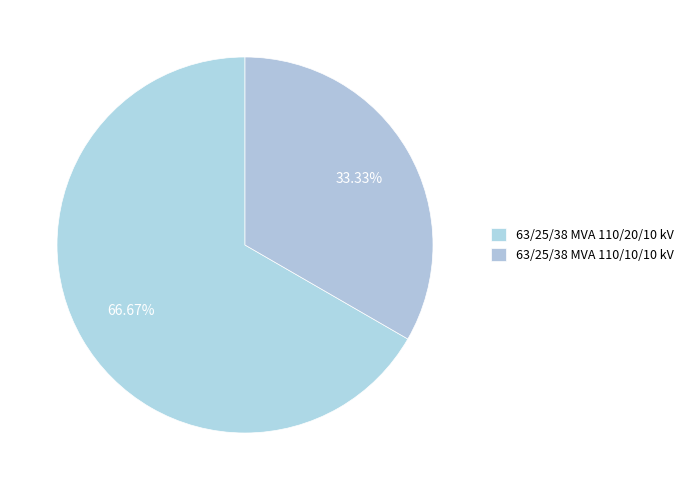

Does any single category account for the majority?

Yes